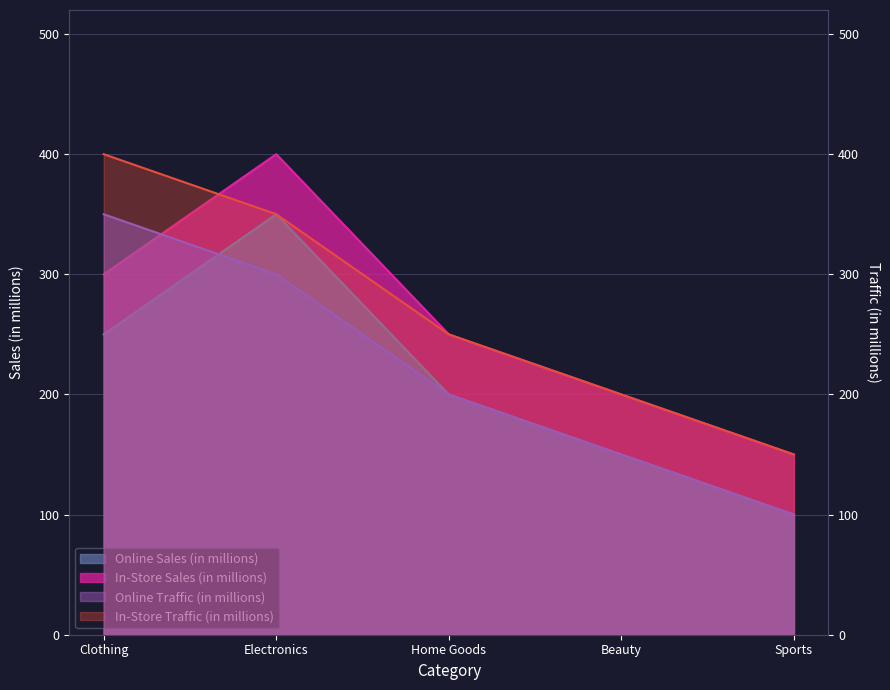

What is the total value across all series at Clothing?

1300